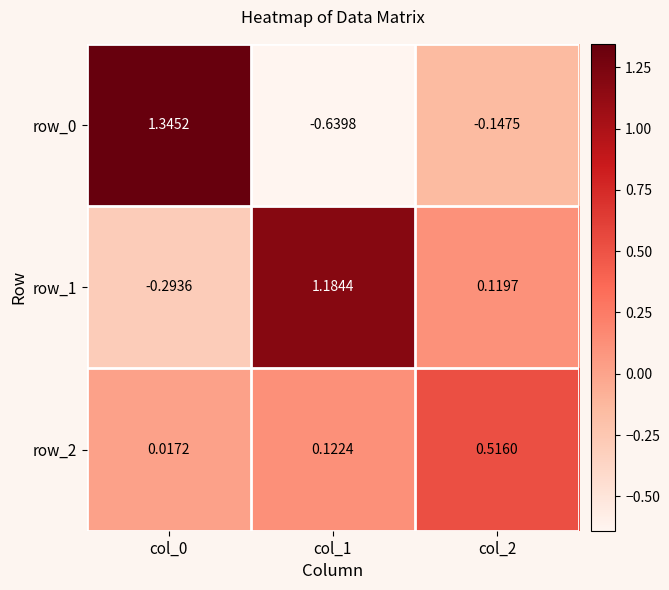

Between col_0 and col_2, which is larger?

col_0